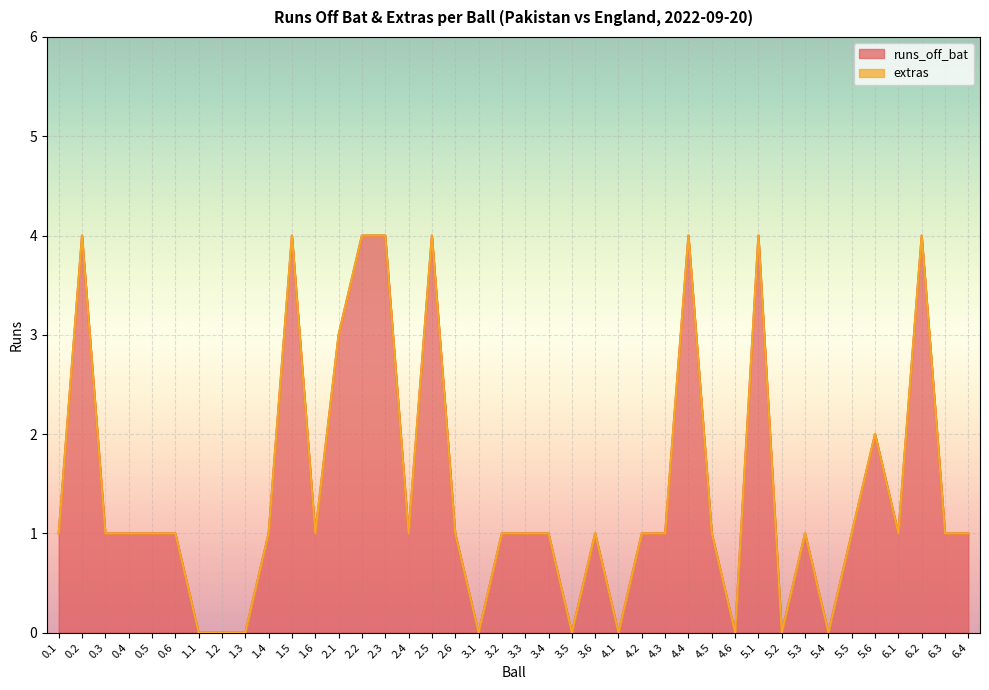

What is the value of the 1st point from the left?

1